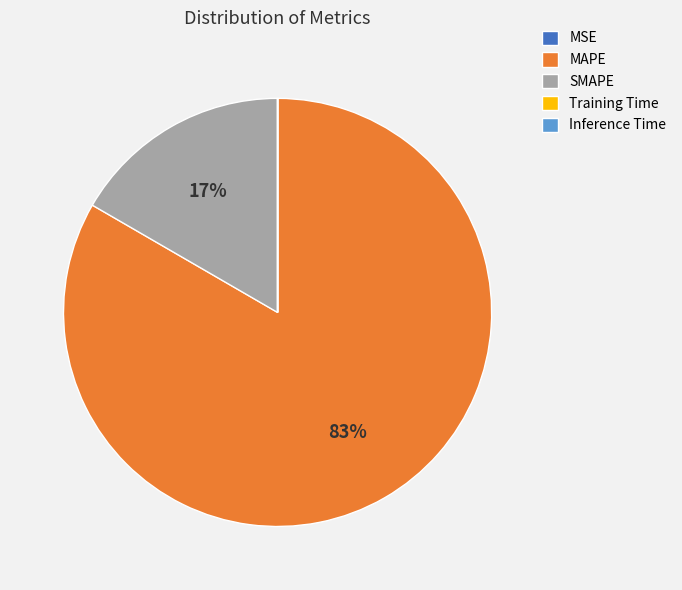

Is it true that MAPE is 72% of the pie?

False